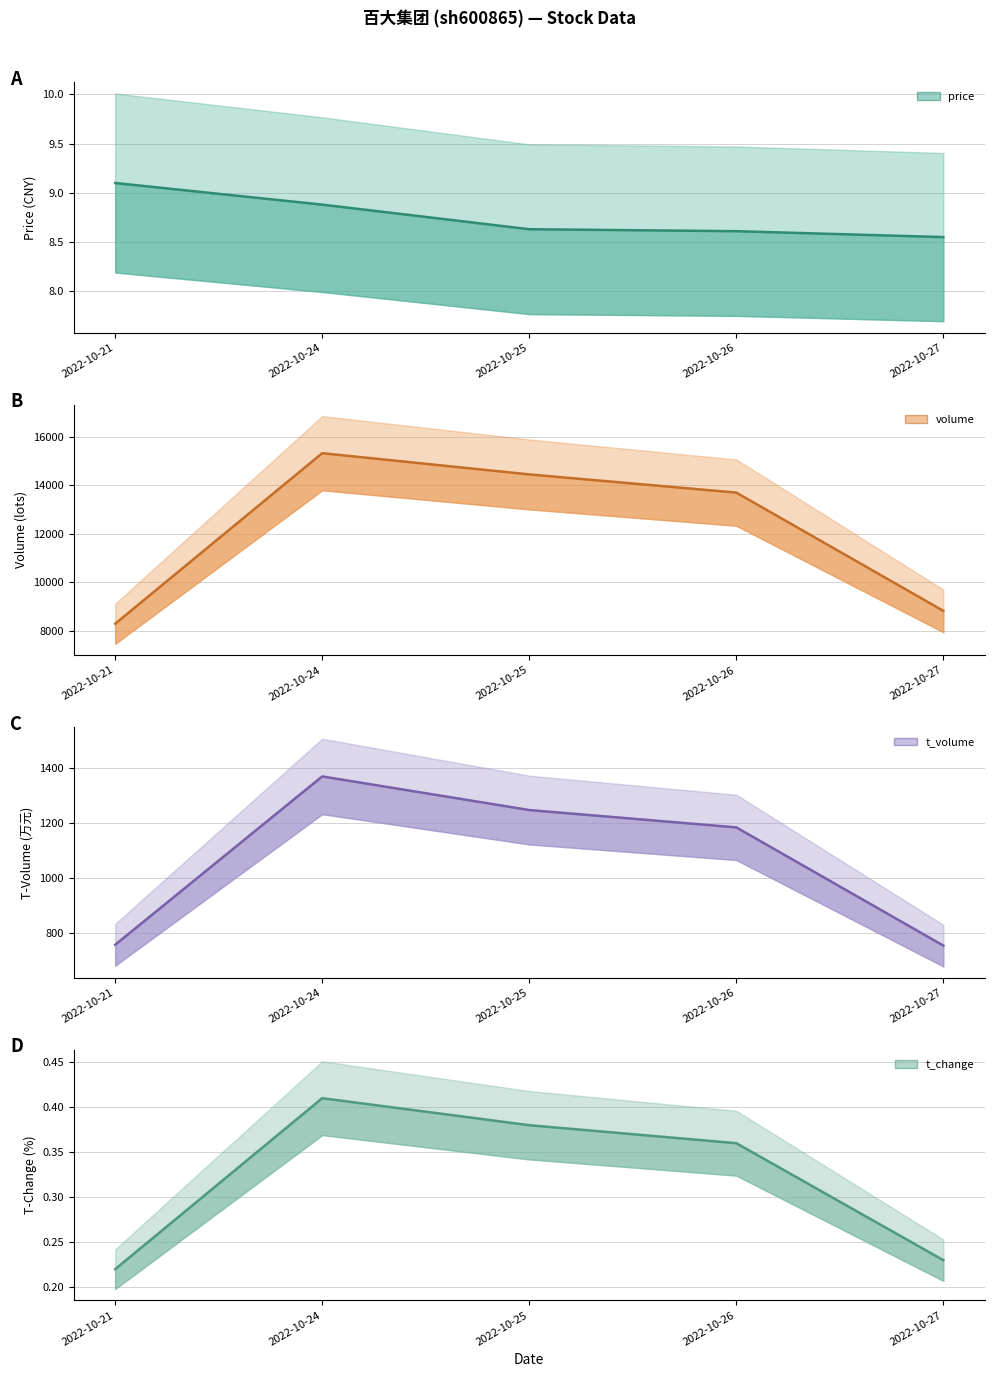

What is the minimum value shown in the chart?

0.2